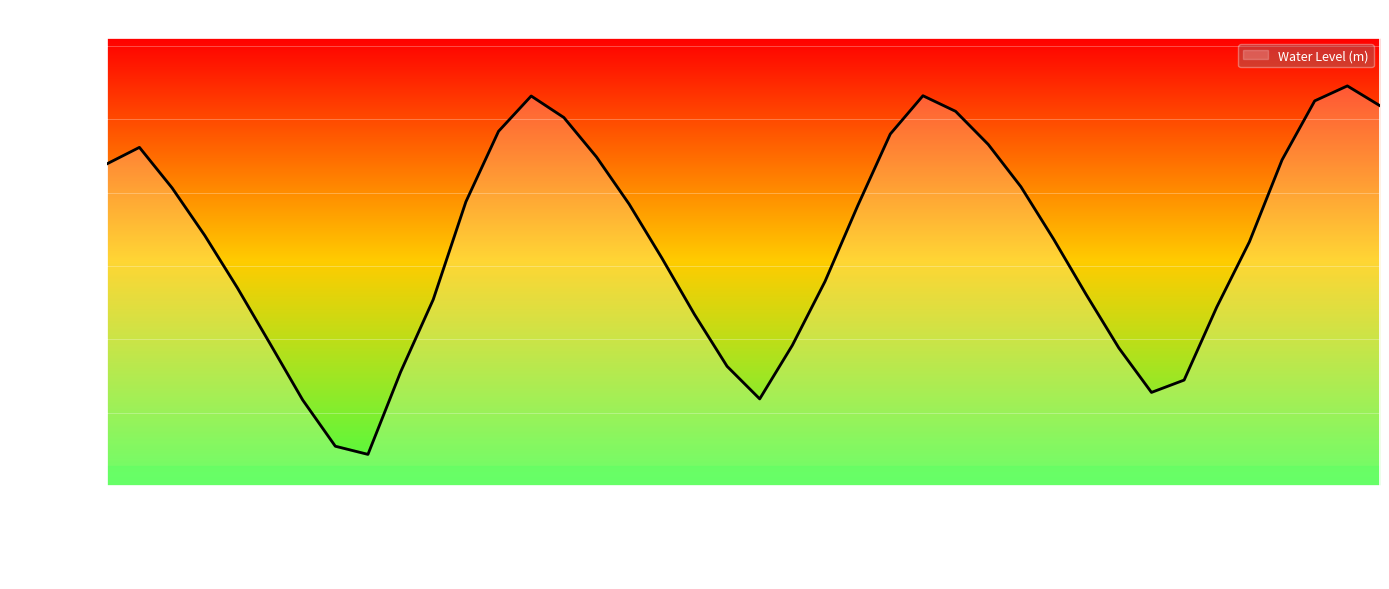

How many lines are shown in the chart?

1